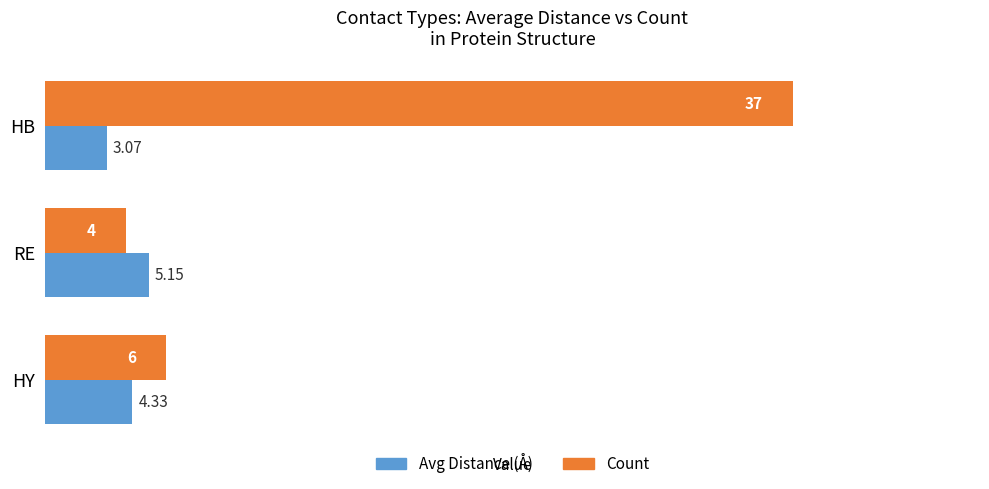

Which series changed the most between RE and HY?

Count